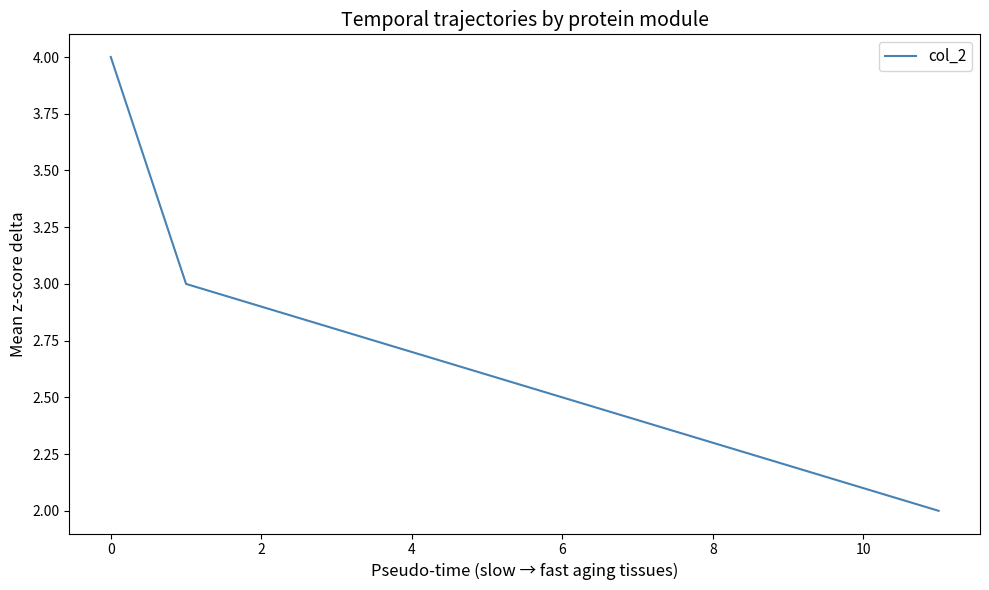

What is the maximum value shown in the chart?

4